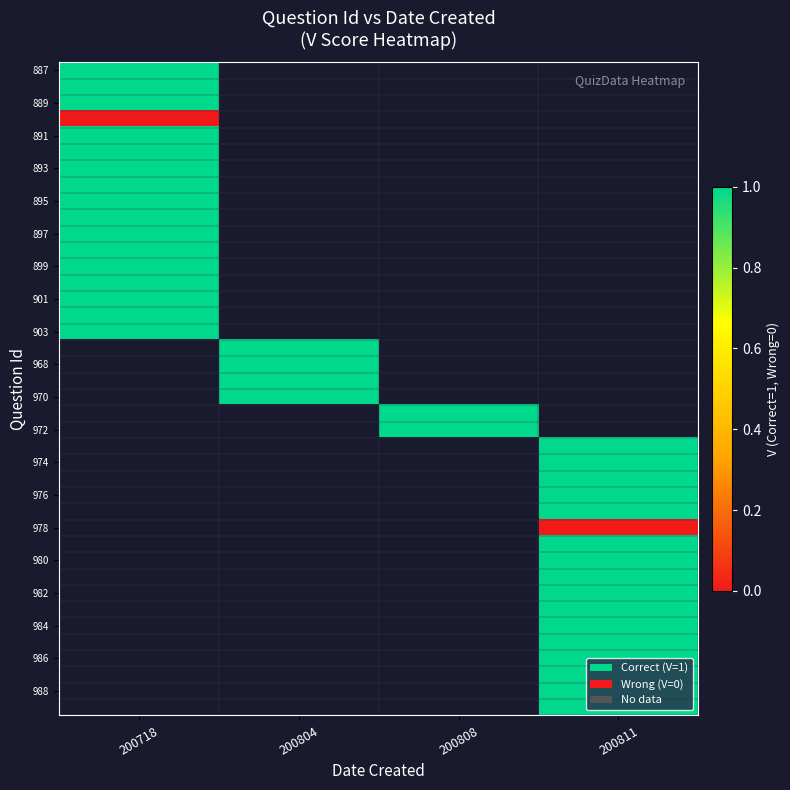

Which label corresponds to the smallest value in the chart?

200718